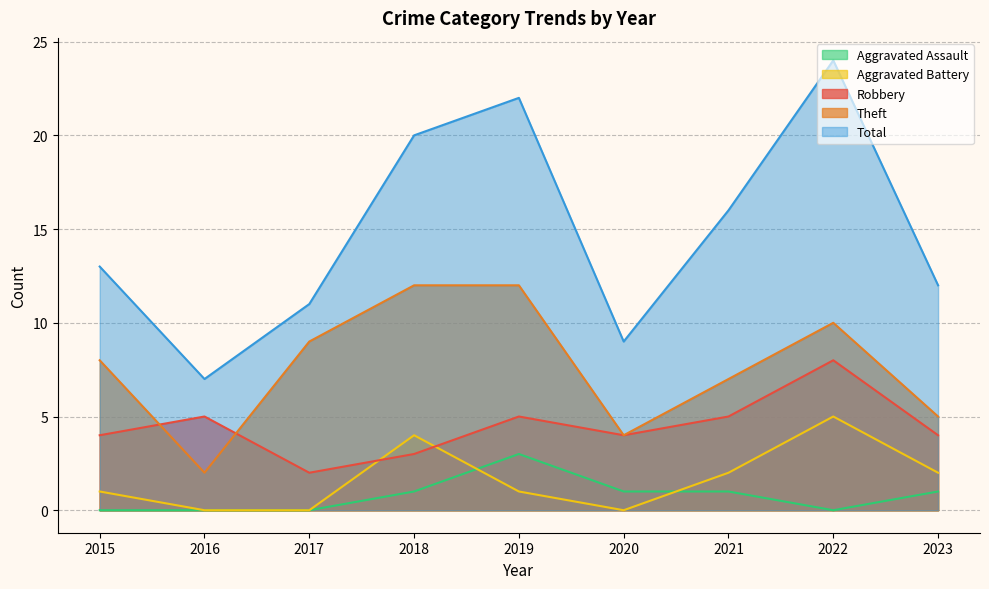

Is the value of Aggravated Assault at 2019 greater than the value of Robbery at 2022?

No